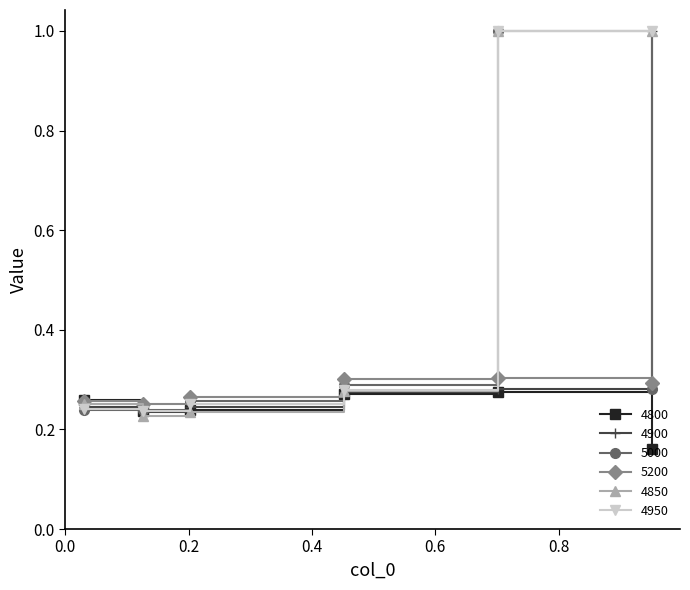

In 4800, how many points are higher than both neighbors (excluding endpoints)?

1